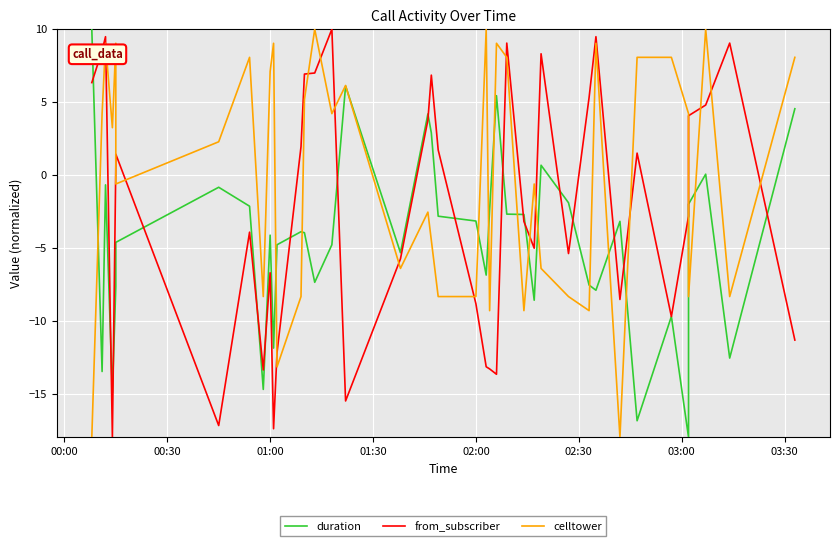

At how many categories does at least one series exceed -3?

35